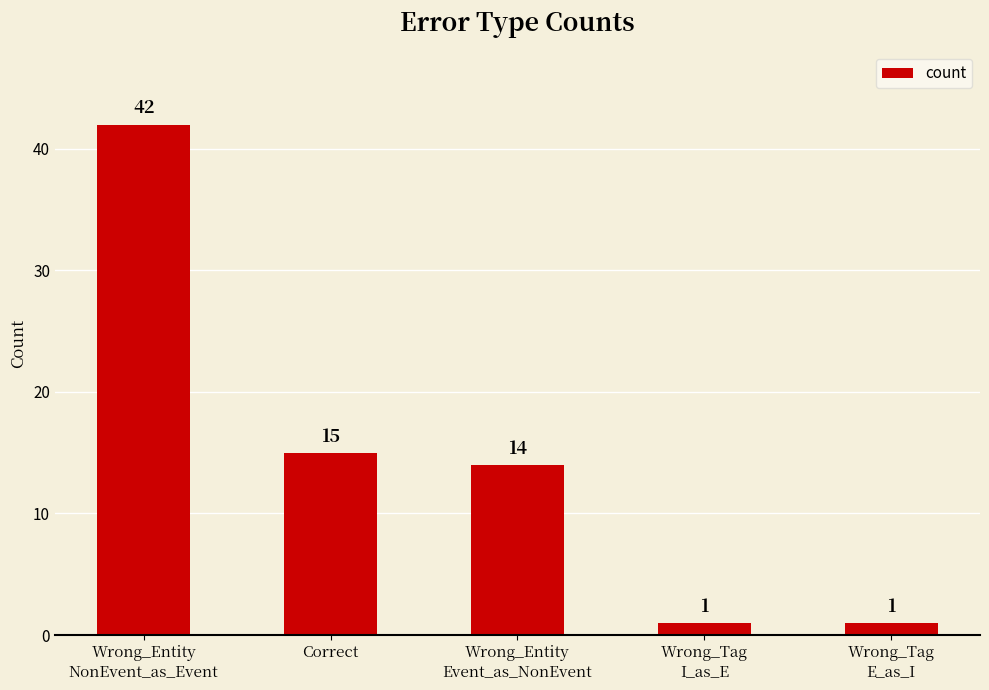

Which label corresponds to the largest value in the chart?

Wrong_Entity
NonEvent_as_Event